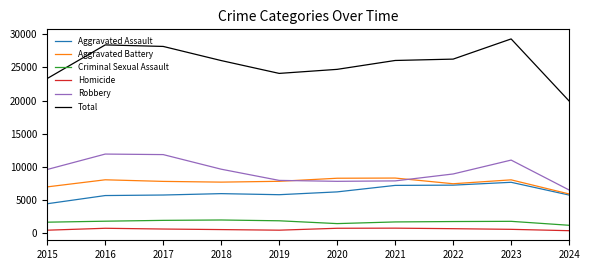

Which series changed the most between 2017 and 2021?

Robbery